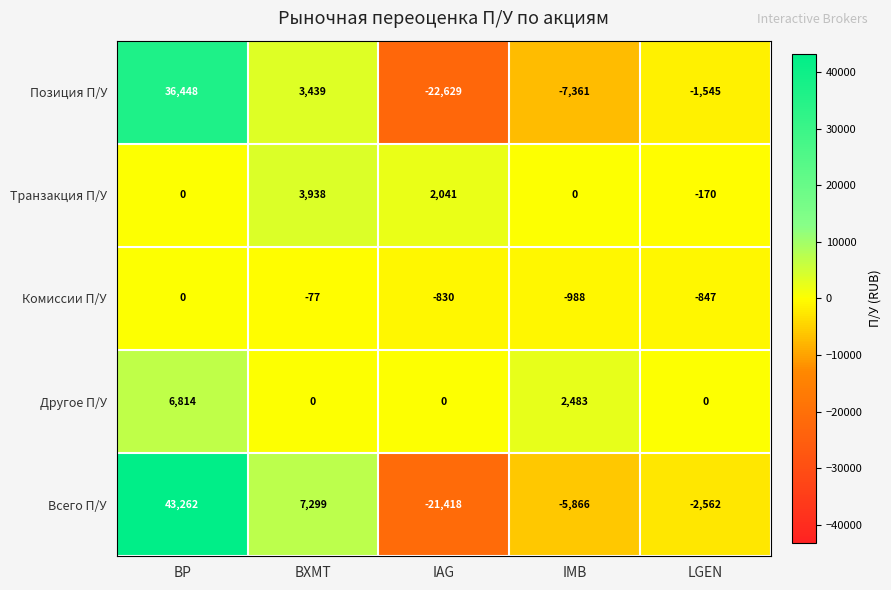

Which category has the lowest value across all series?

IAG